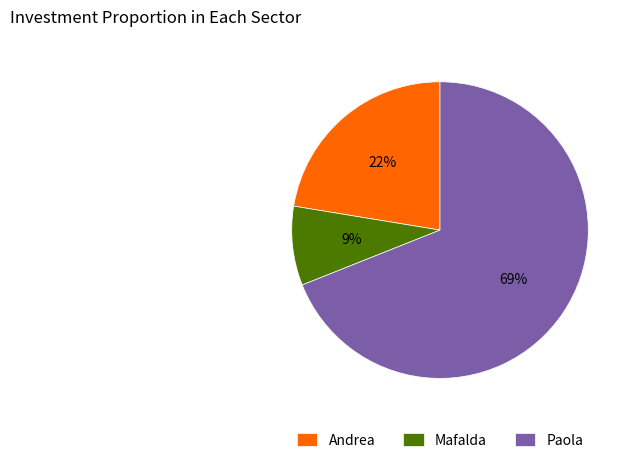

Rank the categories by value from highest to lowest.

Paola, Andrea, Mafalda